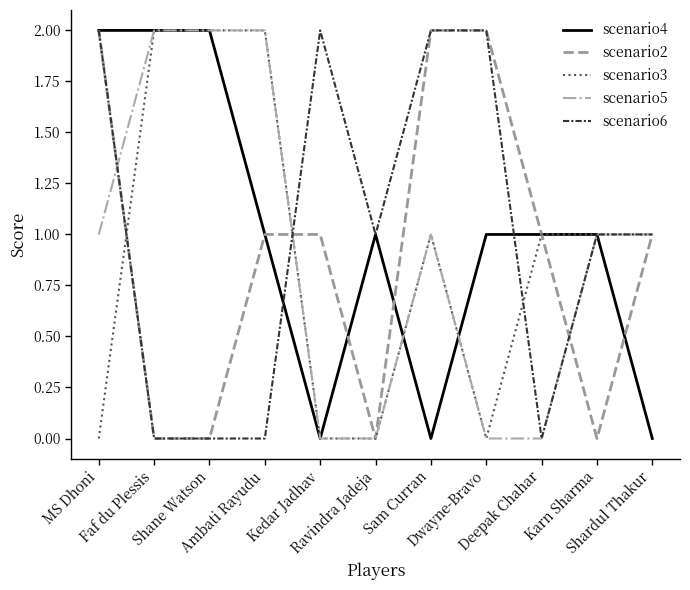

At which category does scenario6 reach its first local peak?

Kedar Jadhav